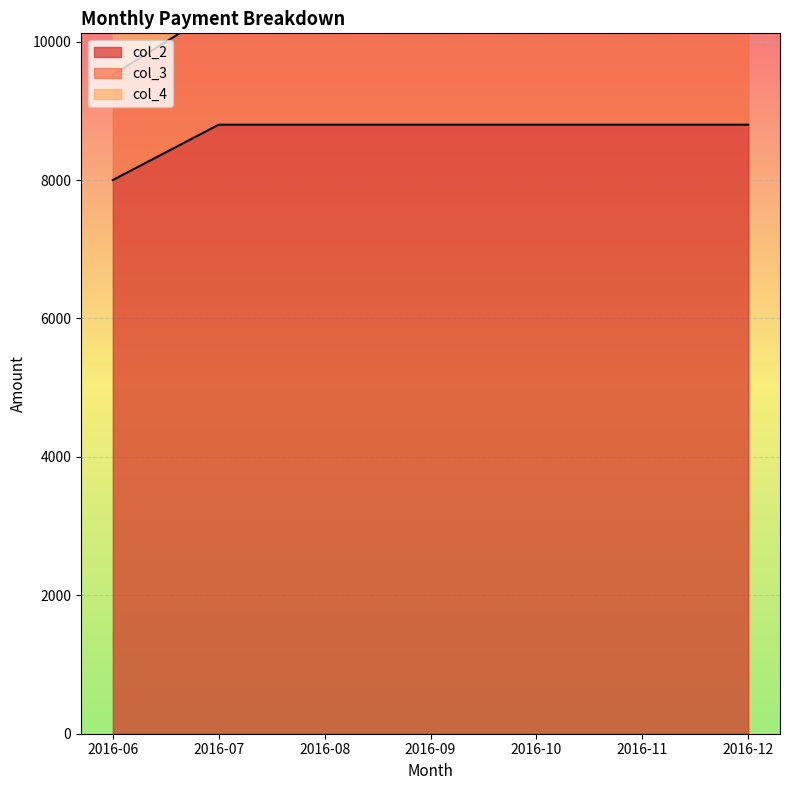

What are all the series names shown in the legend?

col_2, col_3, col_4